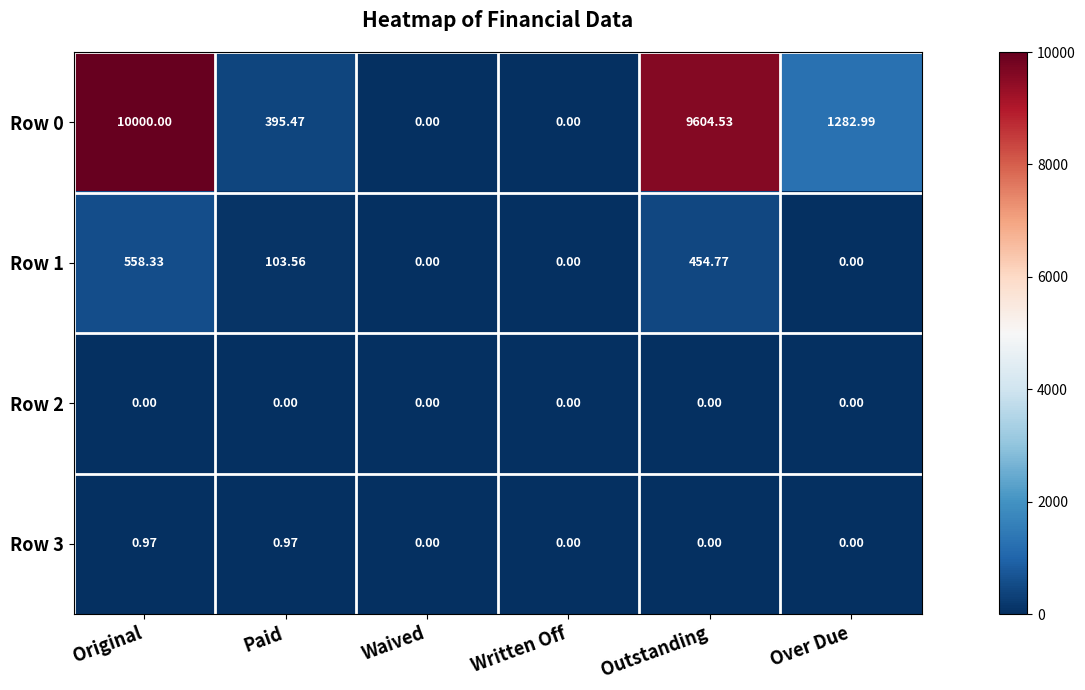

At how many categories does at least one series exceed 3226?

2